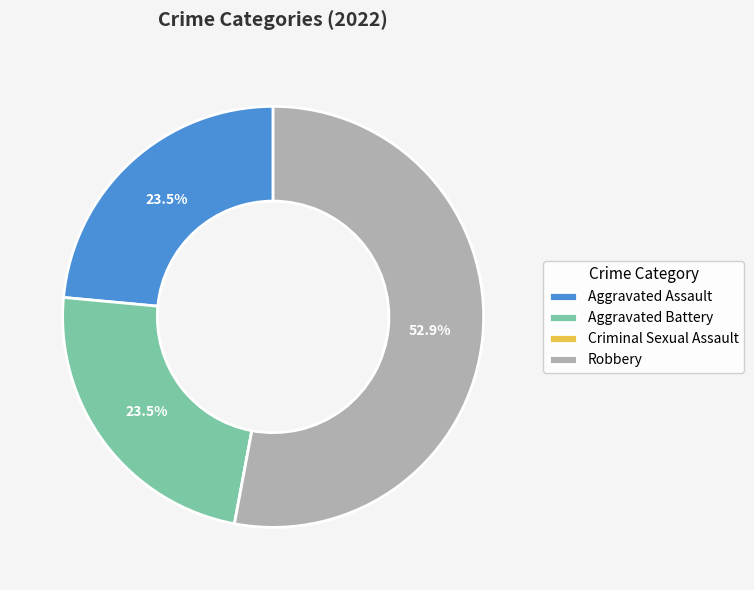

Approximately how many times larger is the value at Aggravated Assault compared to Aggravated Battery?

1.0